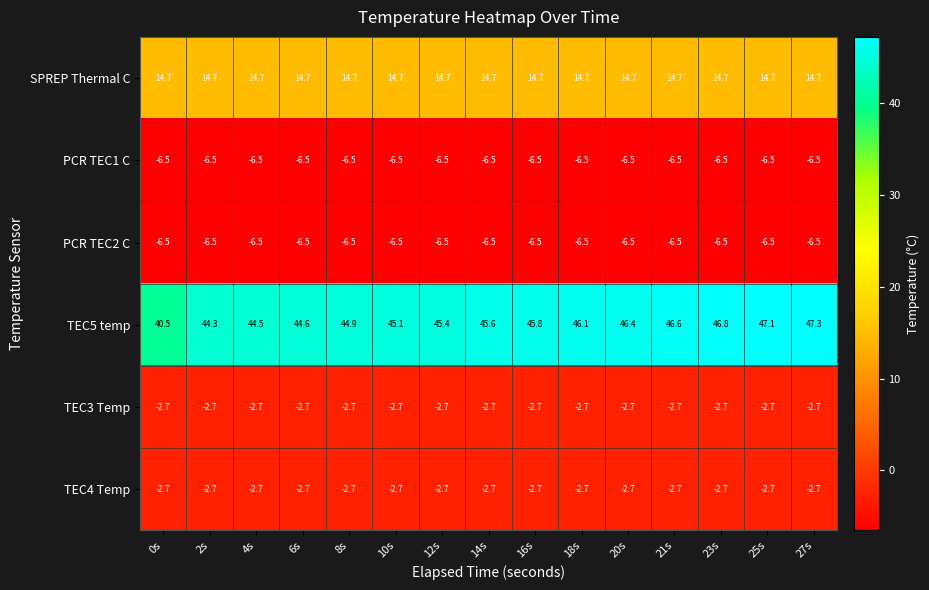

What value does the TEC4 Temp series have at 18s?

-2.7